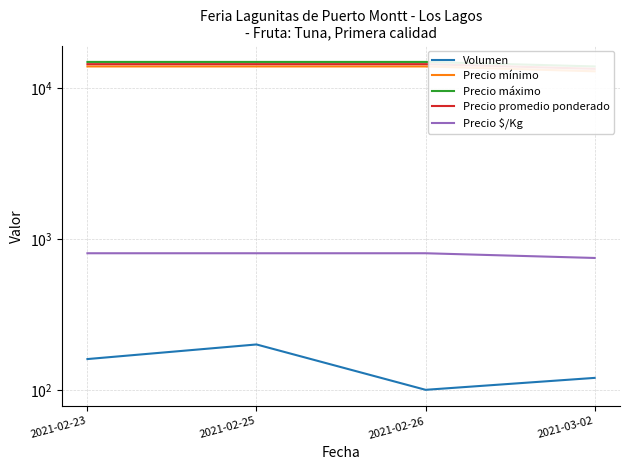

True or false: Volumen and Precio mínimo cross at least once.

False